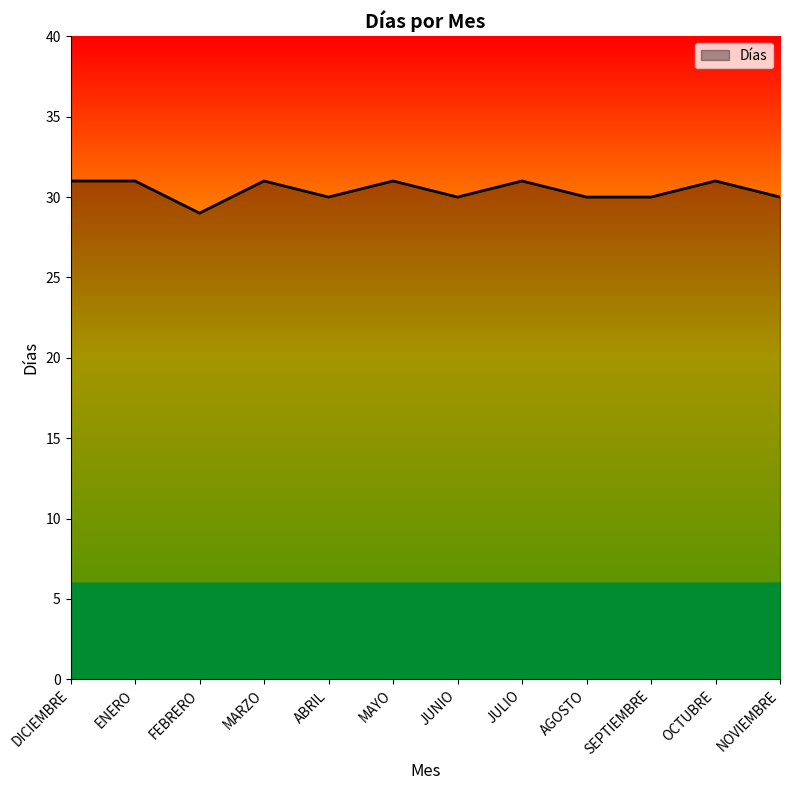

The value at OCTUBRE is 53. True or false?

False